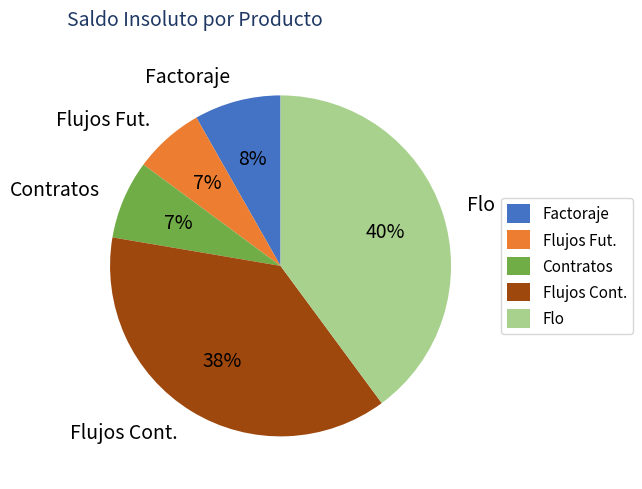

To the nearest percent, what is the difference between the Flo and Flujos Cont. slice percentages?

2%